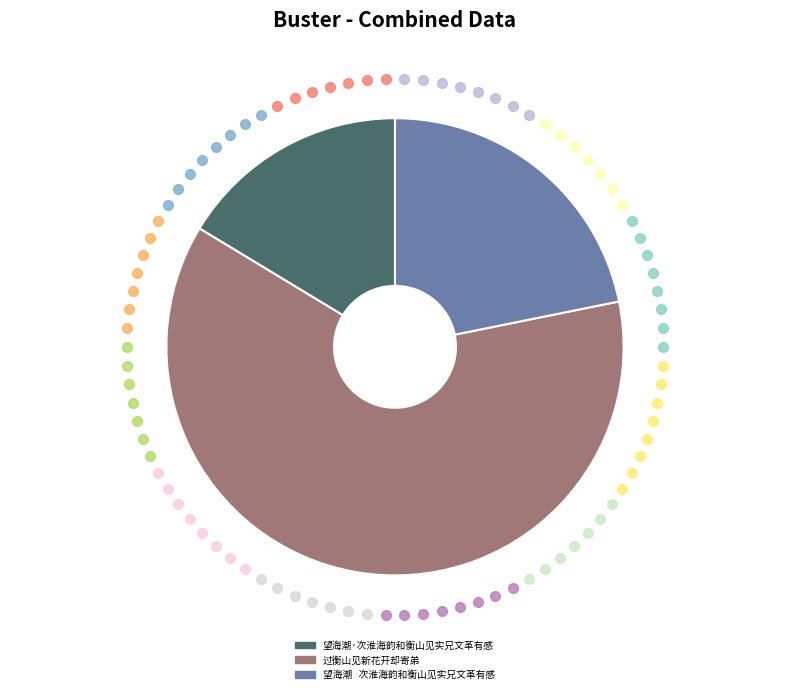

Between 过衡山见新花开却寄弟 and 望海潮·次淮海韵和衡山见实兄文革有感, which is larger?

过衡山见新花开却寄弟